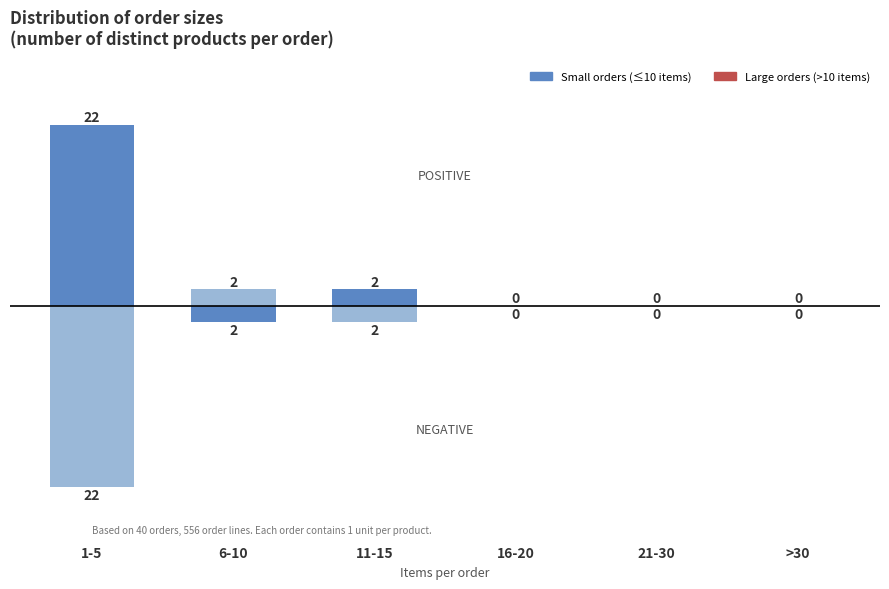

At which category is the sum across all series the highest?

1-5